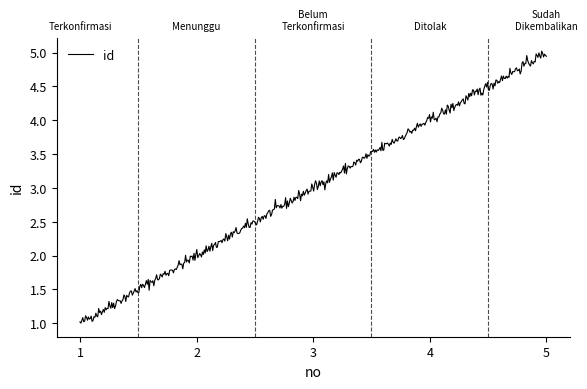

Rank the categories by value from highest to lowest.

5, 4, 3, 2, 1